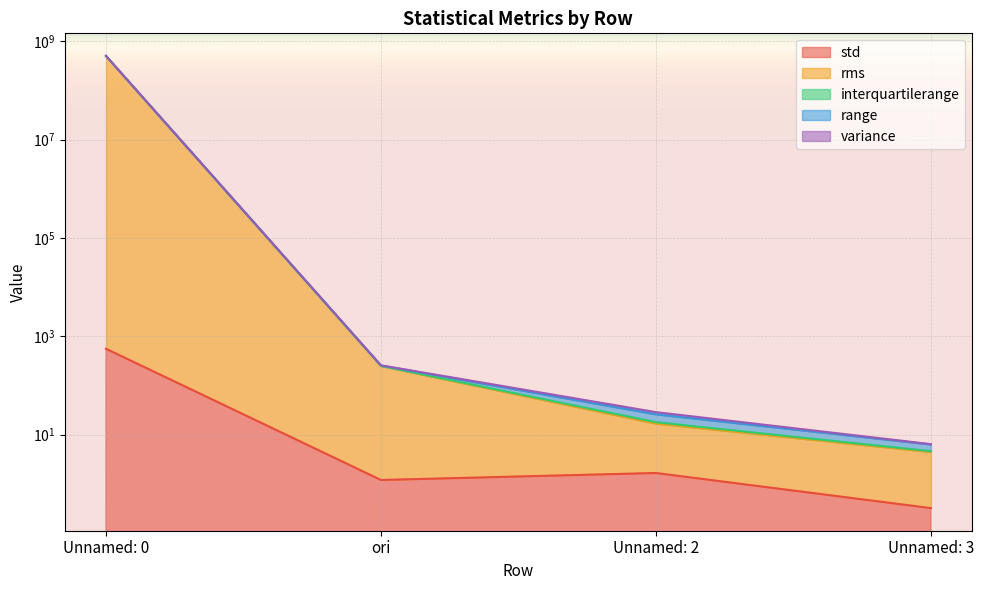

Reading left to right, what are all the values shown in this chart?

std: 556.1	1.2	1.7	0.3
rms: 501187868.7	250.3	17.9	4.6
interquartilerange: 501499008.0	256.1	28.7	6.4
range: 501189747.7	254.6	25.9	6.3
variance: 501187377.2	249.0	16.8	4.4